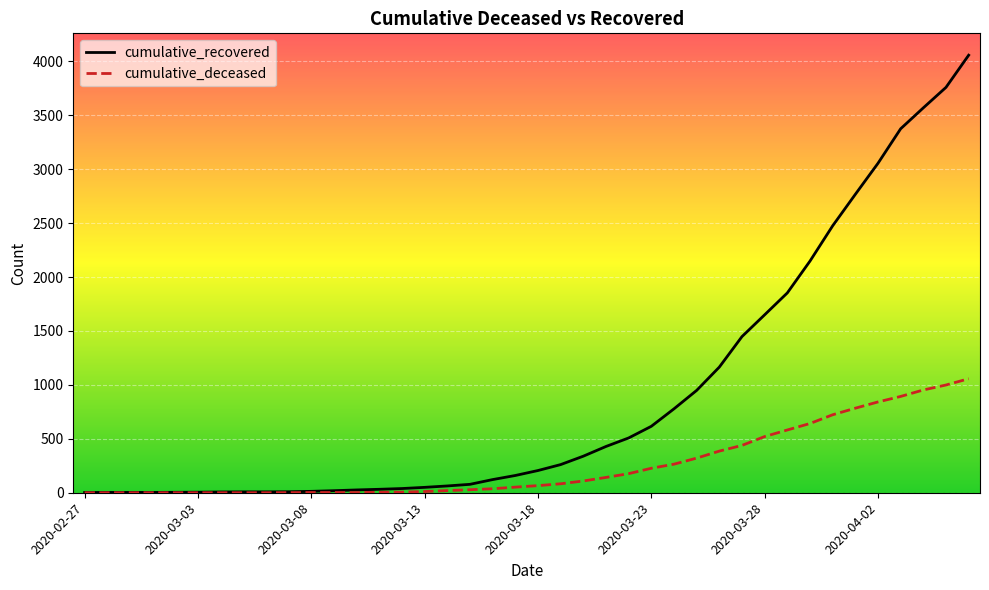

What is the maximum value for cumulative_recovered?

4057